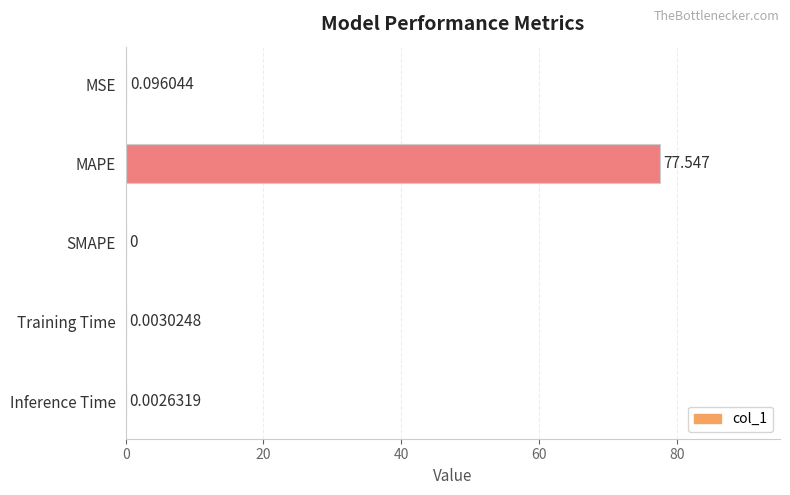

At which label is the value closest to 38?

MSE